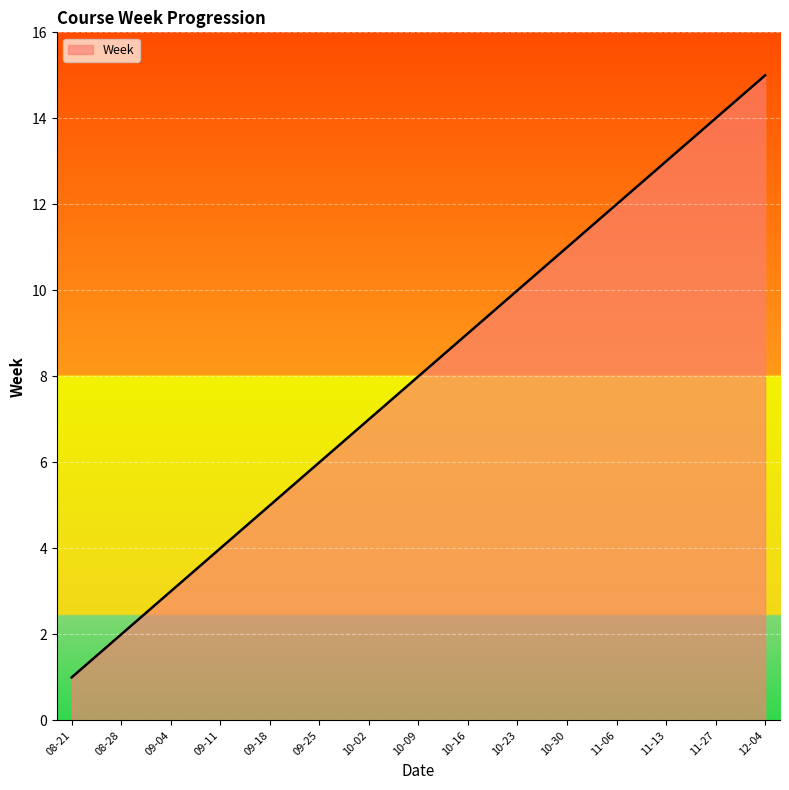

Reading right to left, extract all data points from this chart.

15	14	13	12	11	10	9	8	7	6	5	4	3	2	1